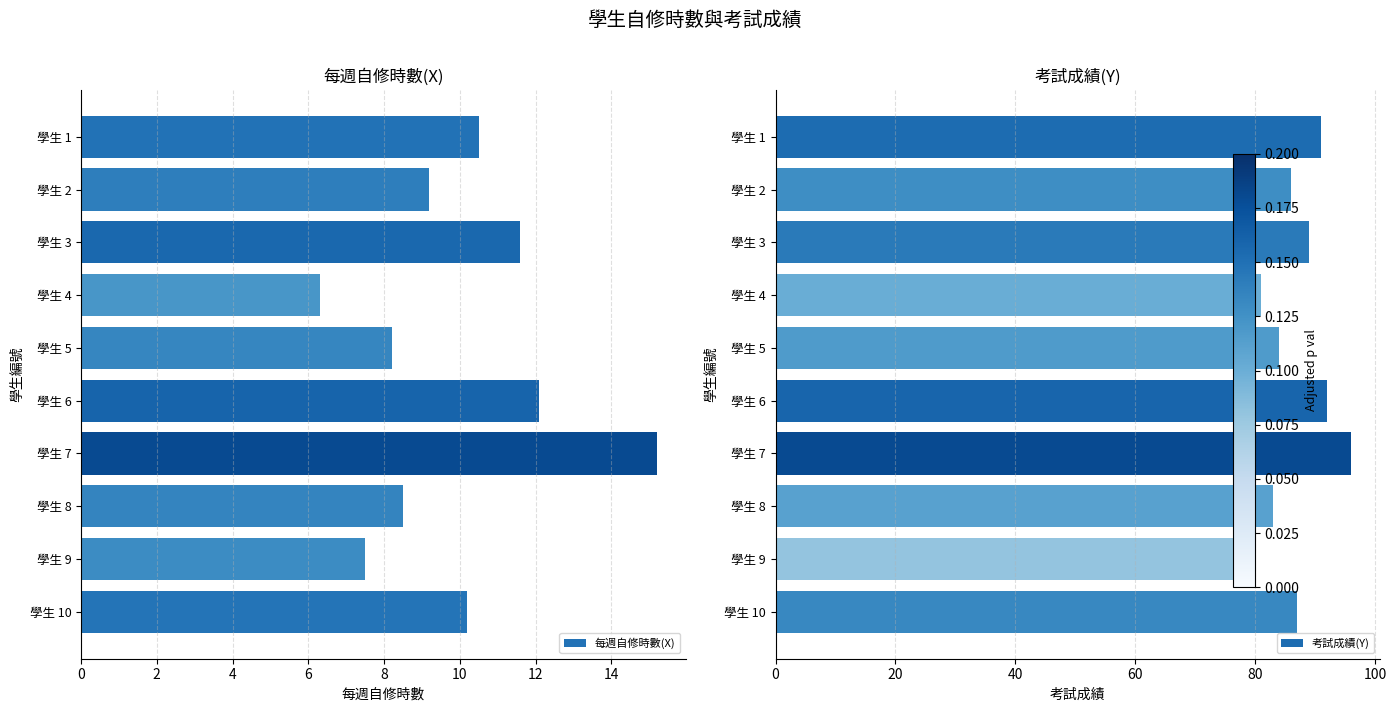

At how many categories does at least one series exceed 45?

10